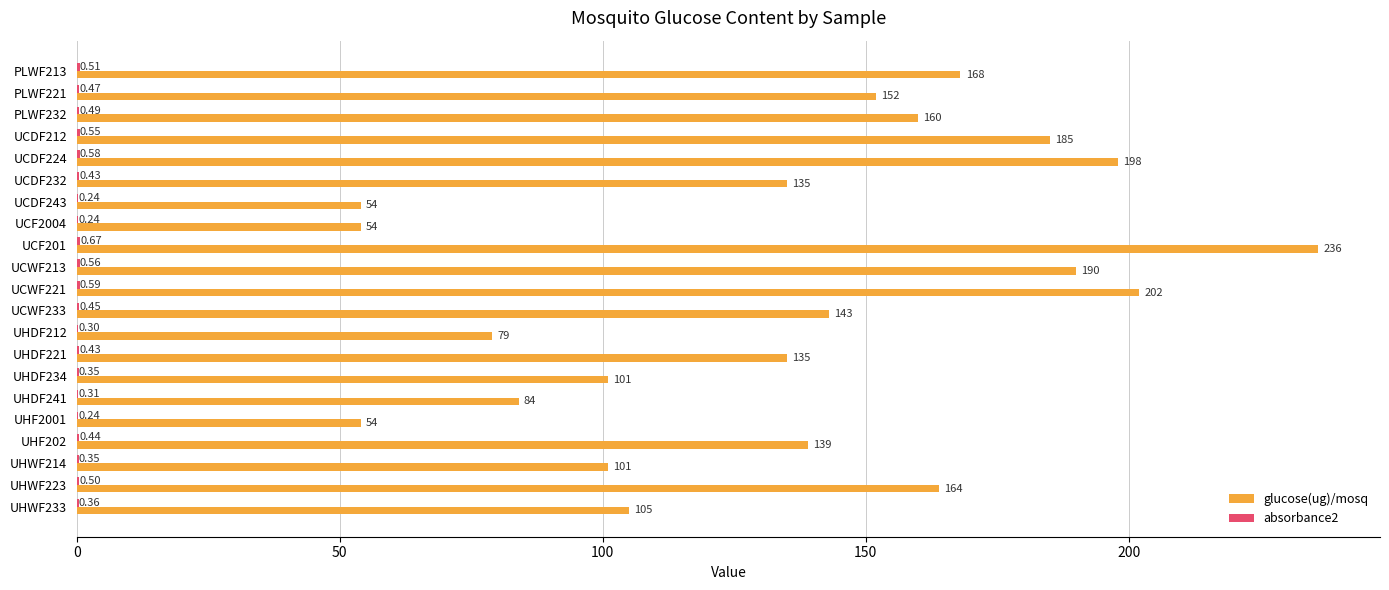

What is the sum of all glucose(ug)/mosq values?

2839.0